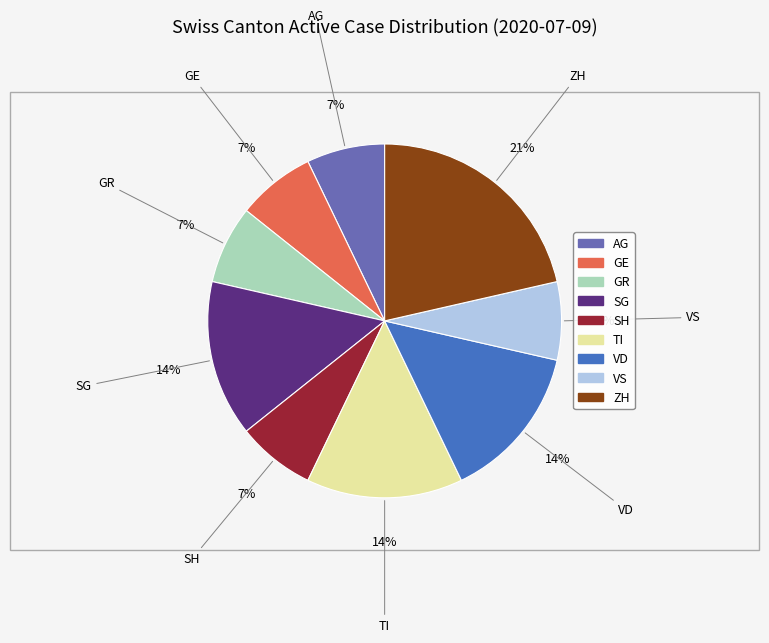

Is there any slice that represents more than half of the pie?

No